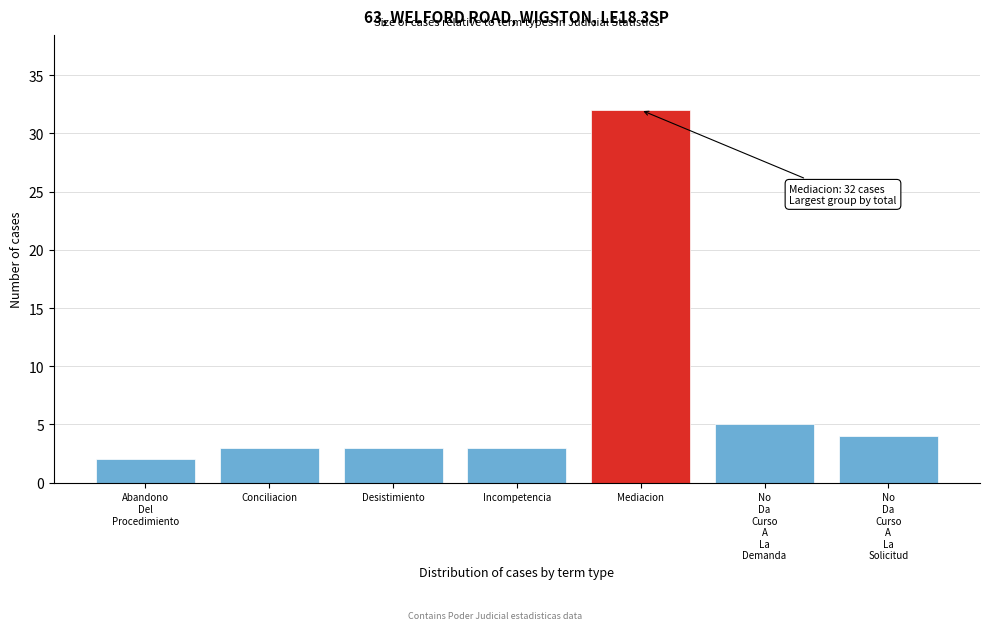

Reading left to right, what are all the values shown in this chart?

2	3	3	3	32	5	4